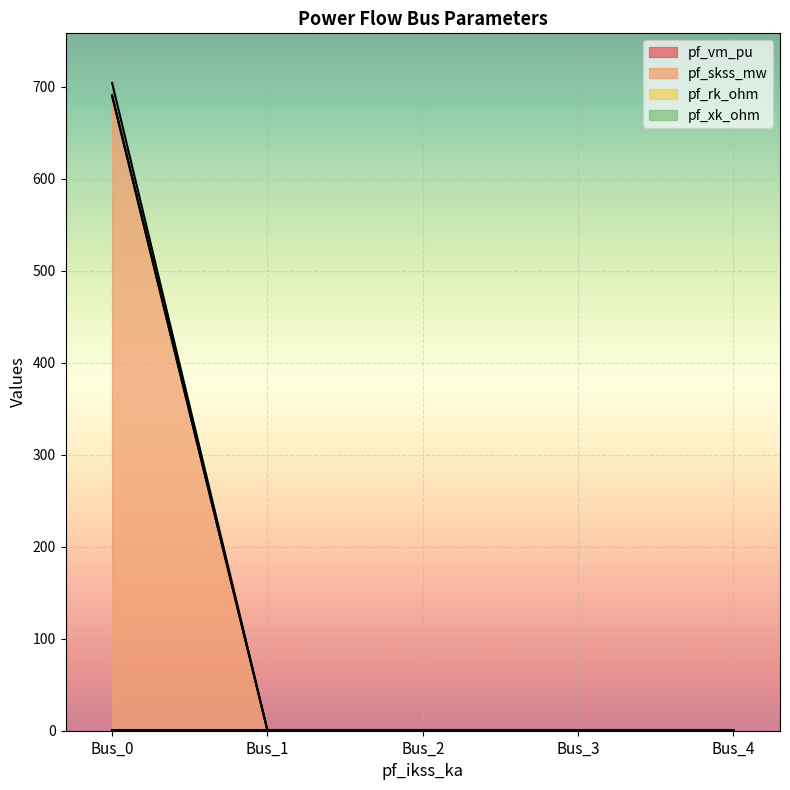

How many interior local peaks does the pf_vm_pu series have?

1